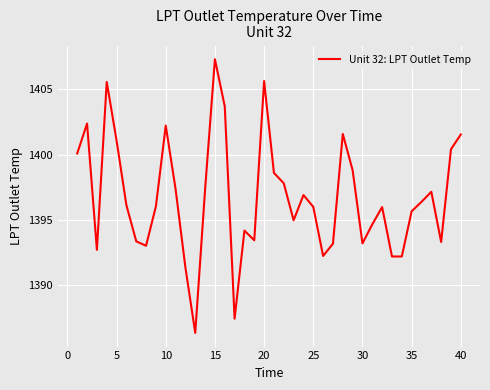

What is the maximum value shown in the chart?

1407.3